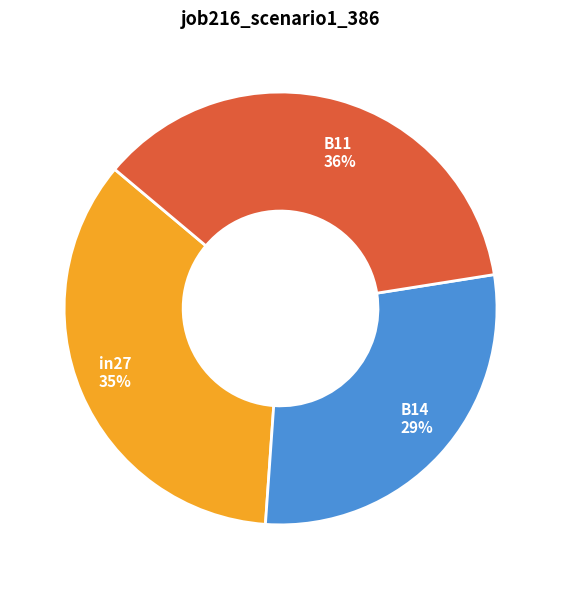

What is the smallest slice in the pie chart?

B14